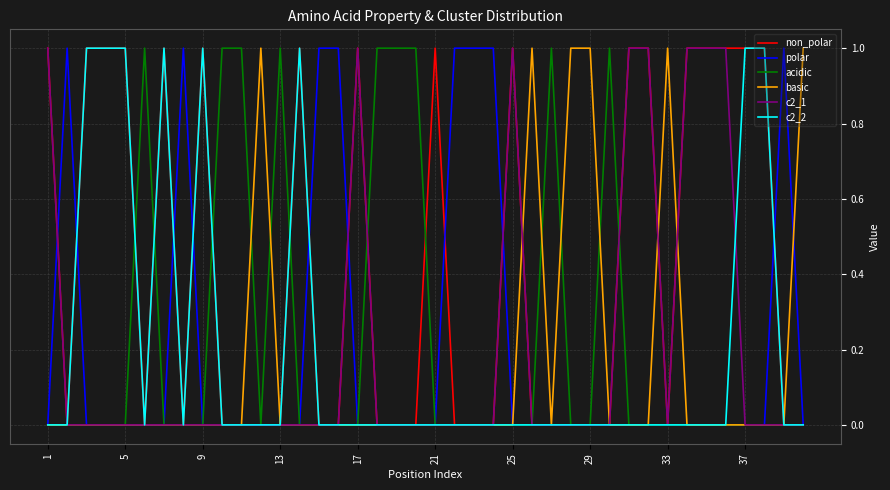

Which series has the largest total across all categories?

non_polar